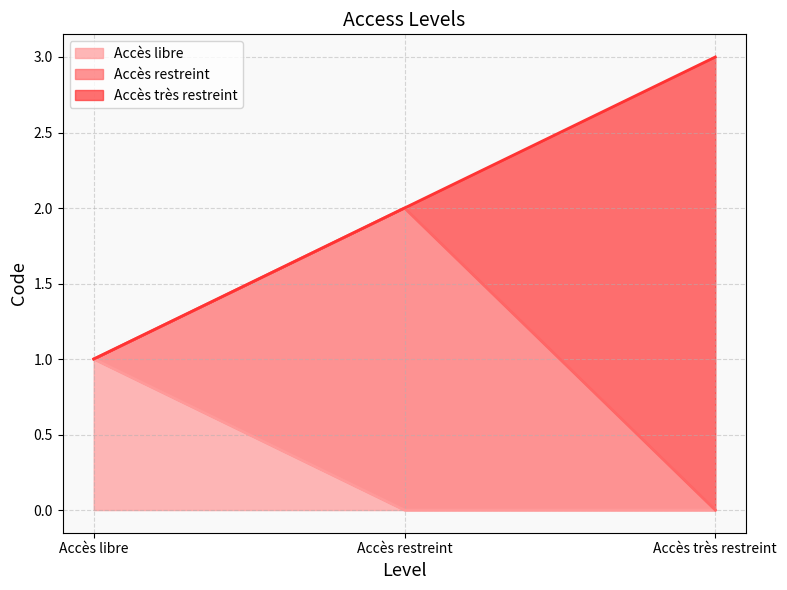

Reading left to right, transcribe all the data shown in this chart.

Accès libre=1	Accès restreint=2	Accès très restreint=3